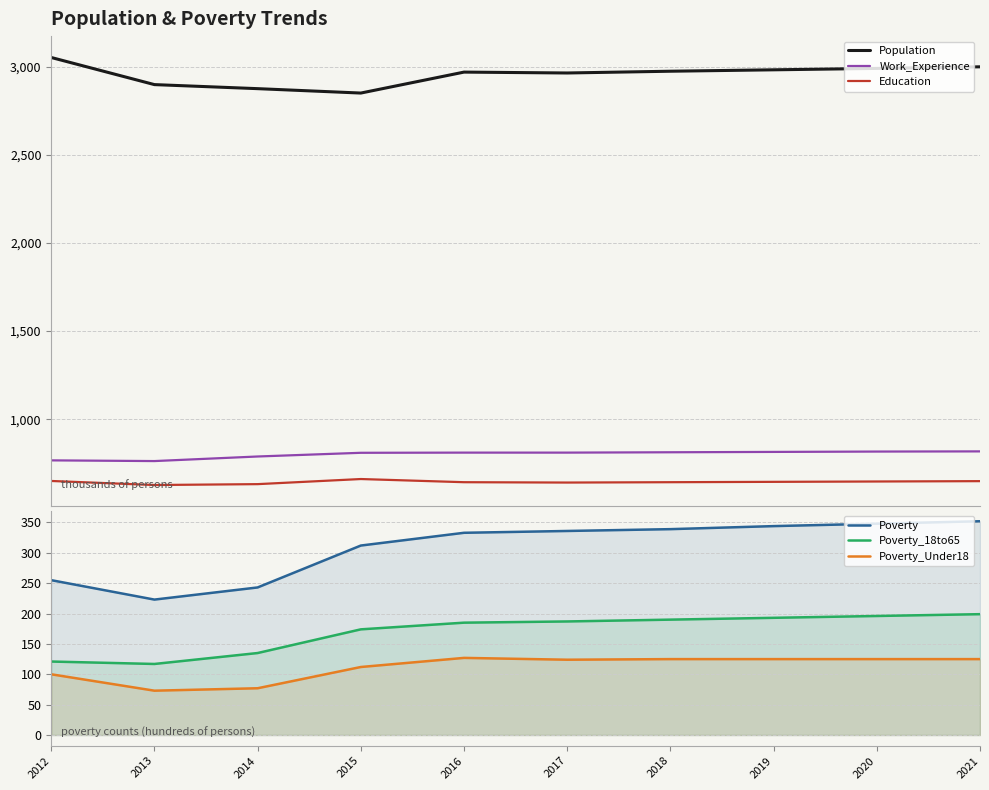

Is the value of Population at 2017 greater than the value of Poverty at 2020?

Yes